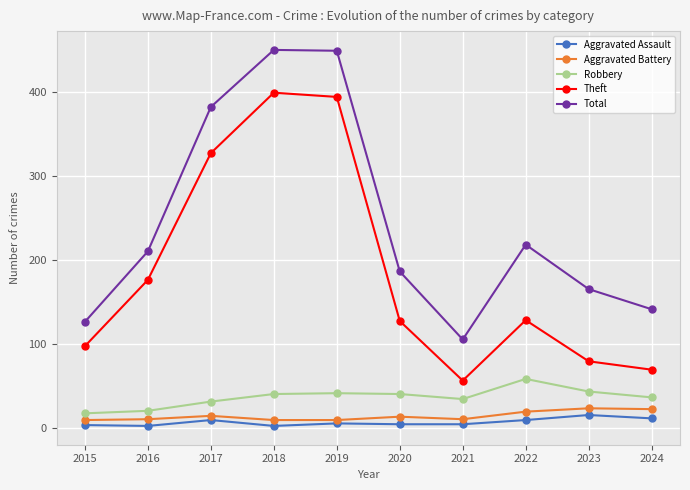

True or false: Robbery and Aggravated Assault intersect in this chart.

False